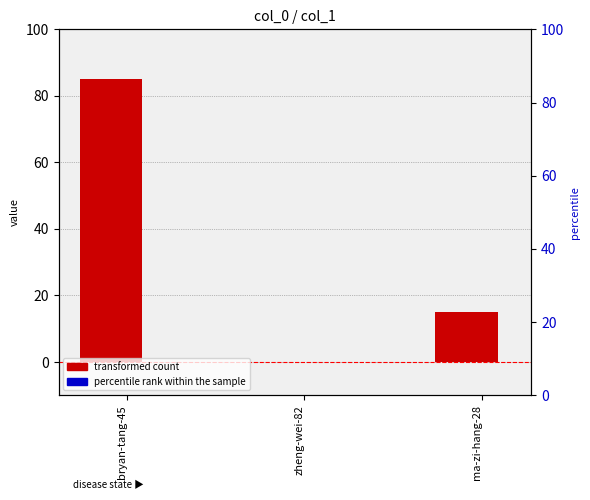

What are all the series names shown in the legend?

transformed count, percentile rank within the sample